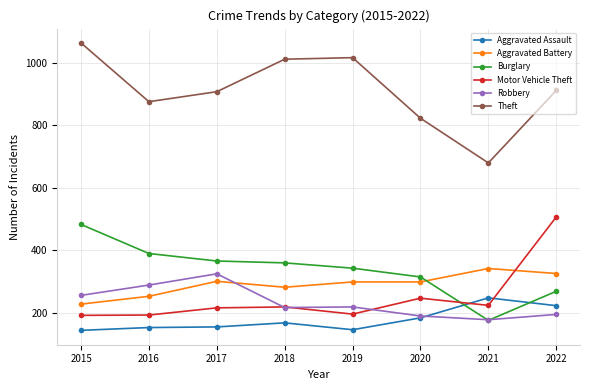

At which label does Robbery first exceed 219?

2015